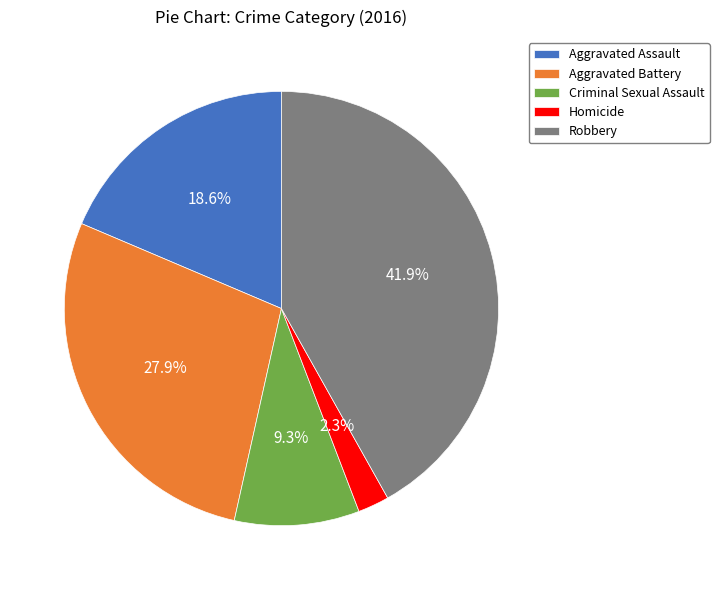

Combined, do Robbery and Homicide account for over 50%?

No